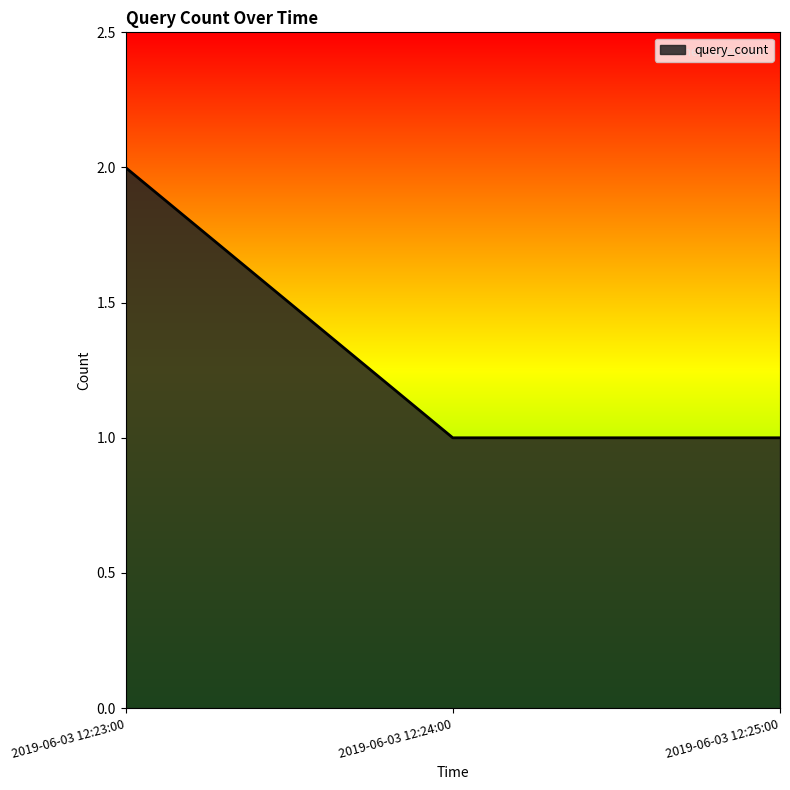

The value at 2019-06-03 12:23:00 is 1. True or false?

False